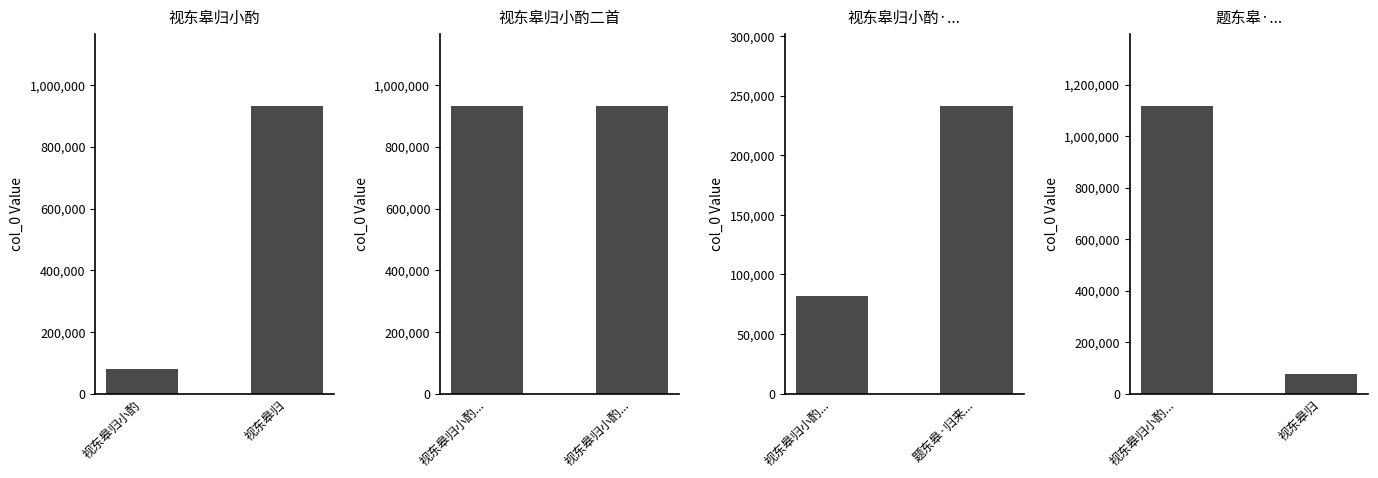

What is the highest value of the Panel 2 series?

932722